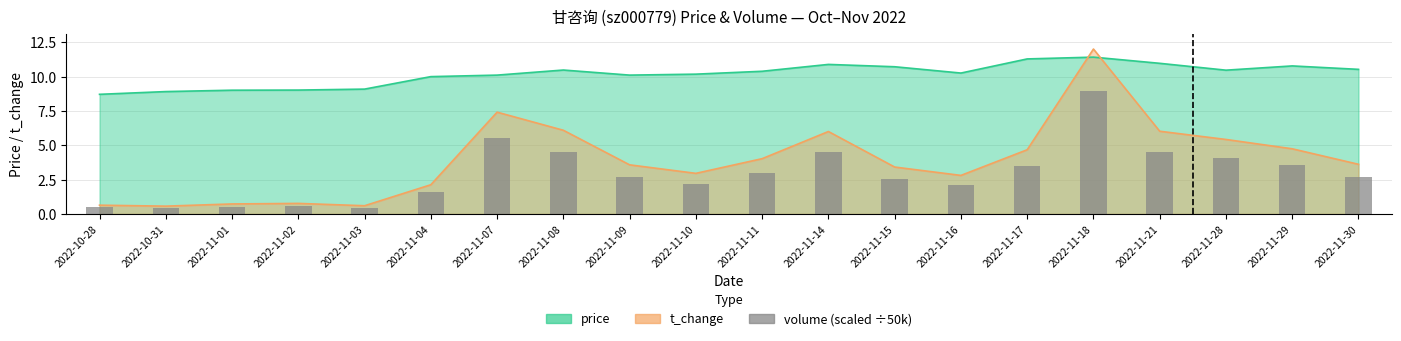

At which category does the chart reach its minimum across all series?

2022-10-31